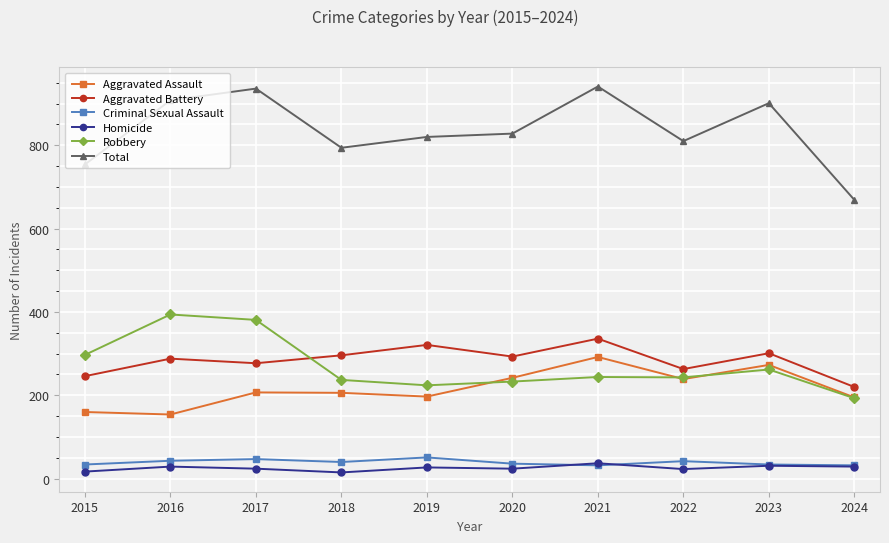

True or false: Homicide and Robbery intersect in this chart.

False